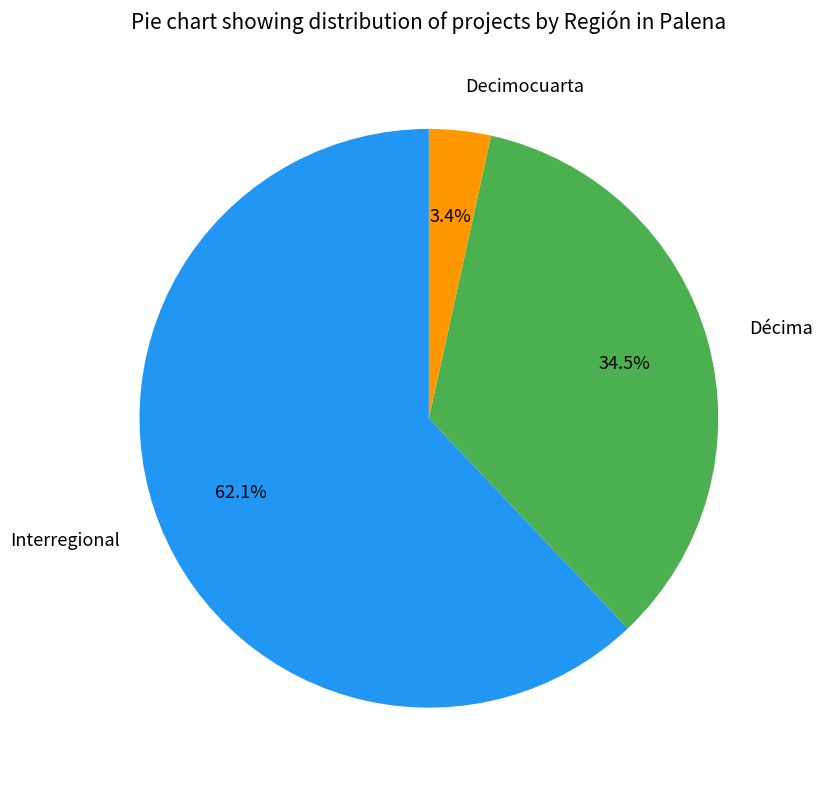

How much of the chart is everything except Décima?

65.5%